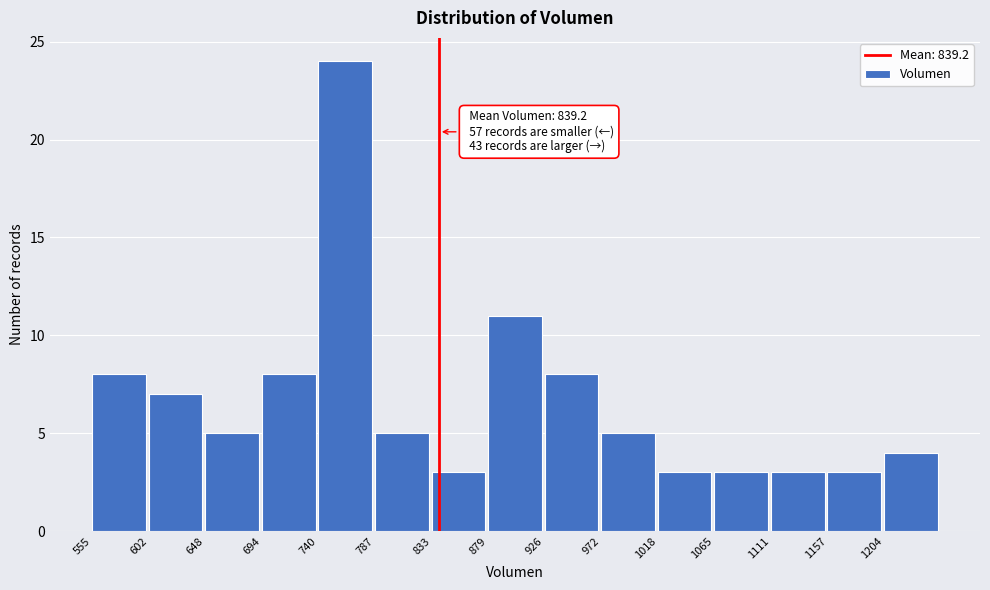

Over which range of the x-axis is the bar tallest?

740 to 785